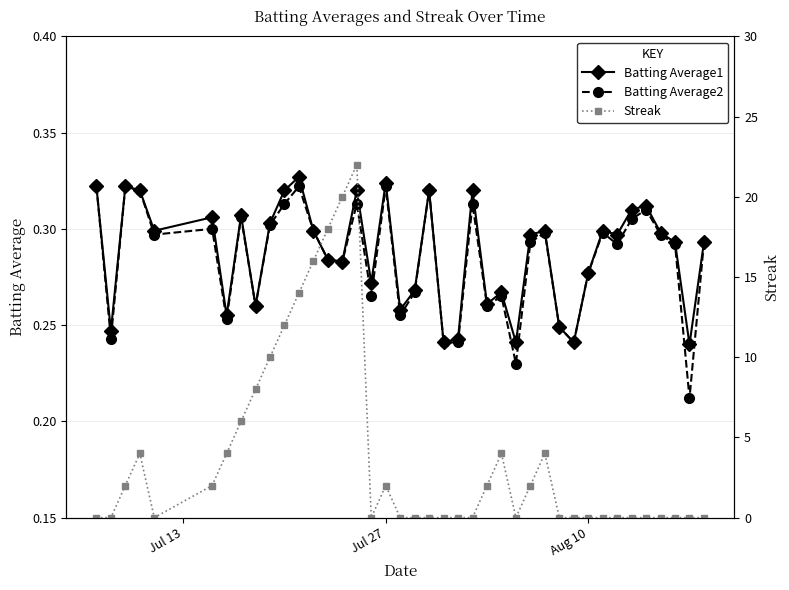

True or false: Batting Average1 and Batting Average2 cross at least once.

False